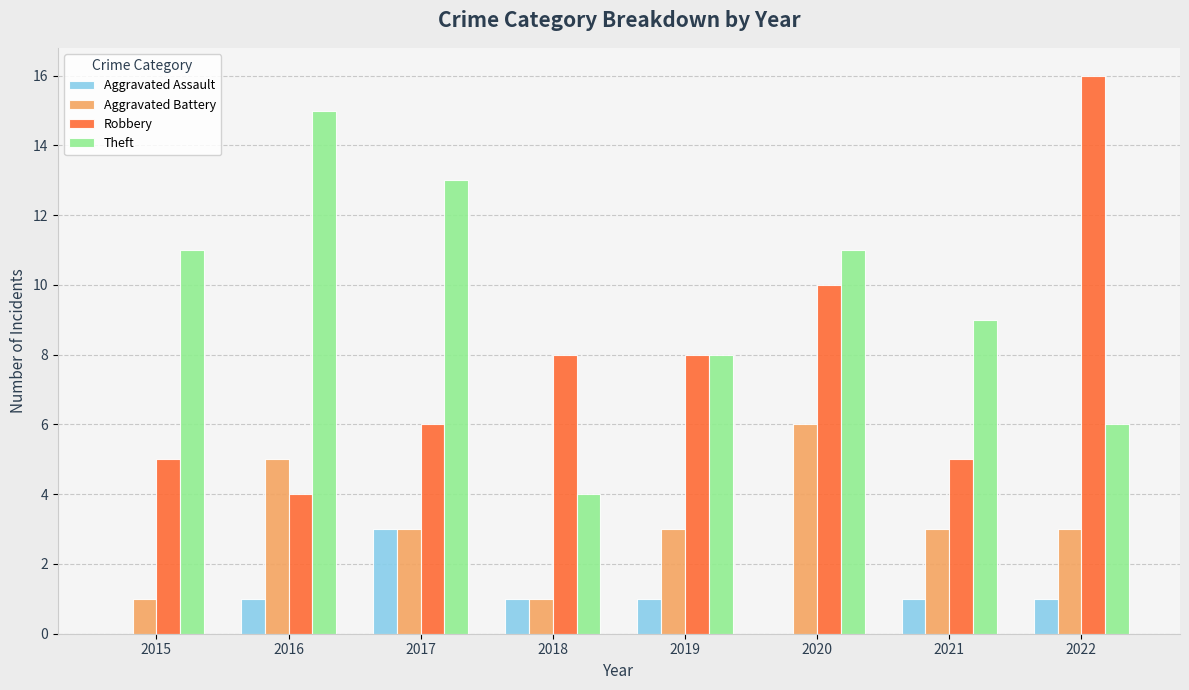

What is the greatest value displayed?

16